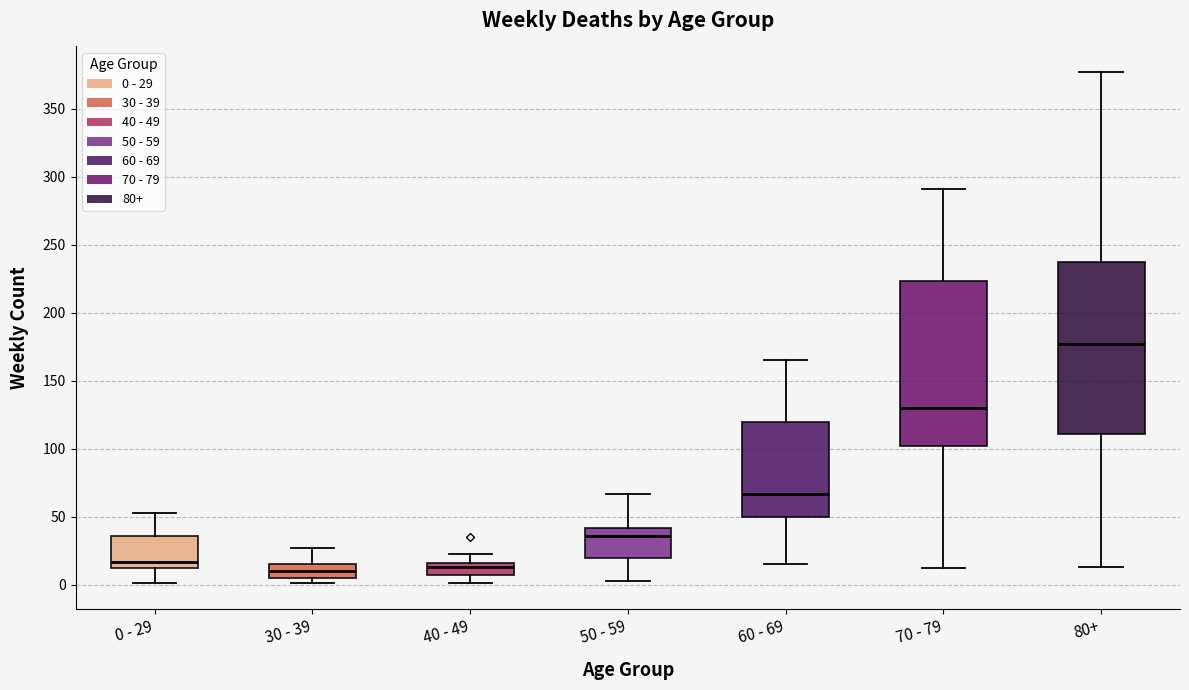

Reading left to right, read every box against the y-axis: the position of its median line, the range the box covers, and the ends of its whiskers. The values are not printed on the chart, so give them approximately, as read against the axis.

0 - 29: median 15, box 10 to 35, whiskers 0 to 55
30 - 39: median 10, box 5 to 15, whiskers 0 to 25
40 - 49: median 15 (just below the box's upper edge), box 5 to 15, whiskers 0 to 25
50 - 59: median 35, box 20 to 40, whiskers 5 to 65
60 - 69: median 65, box 50 to 120, whiskers 15 to 165
70 - 79: median 130, box 100 to 225, whiskers 10 to 290
80+: median 175, box 110 to 235, whiskers 15 to 375